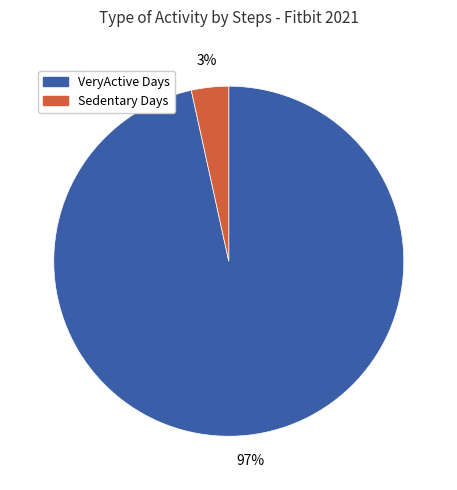

To the nearest percent, what is the average slice percentage?

50%